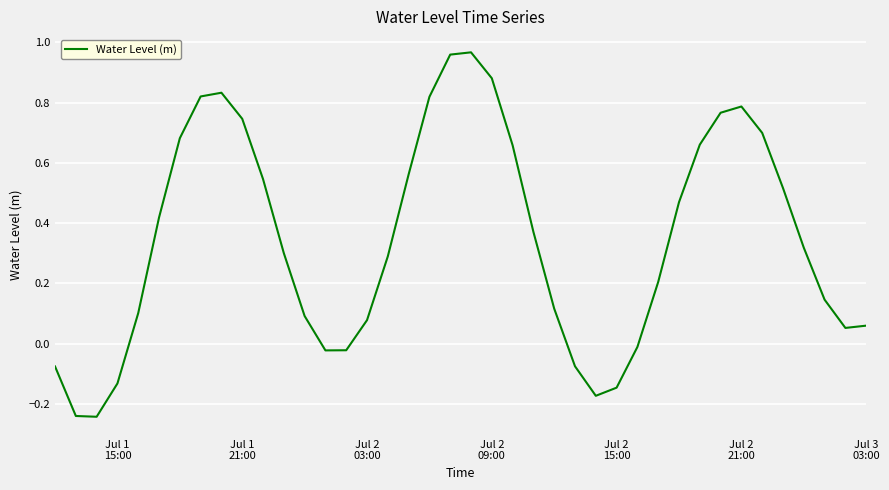

Reading right to left, transcribe all the data shown in this chart.

0.1	0.1	0.1	0.3	0.5	0.7	0.8	0.8	0.7	0.5	0.2	-0.0	-0.1	-0.2	-0.1	0.1	0.4	0.7	0.9	1.0	1.0	0.8	0.6	0.3	0.1	-0.0	-0.0	0.1	0.3	0.5	0.7	0.8	0.8	0.7	0.4	0.1	-0.1	-0.2	-0.2	-0.1